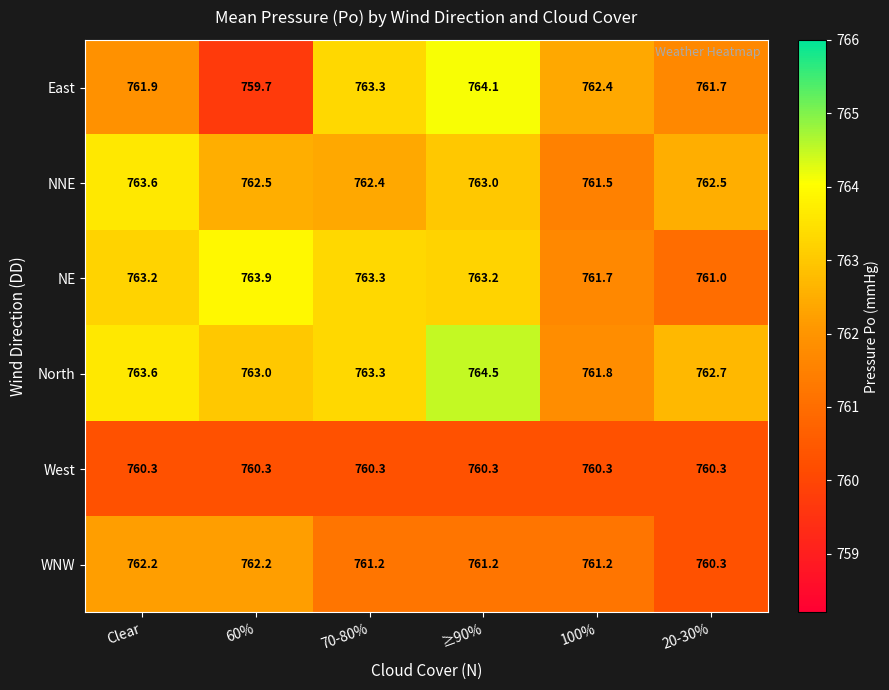

What is the smallest value displayed?

759.7